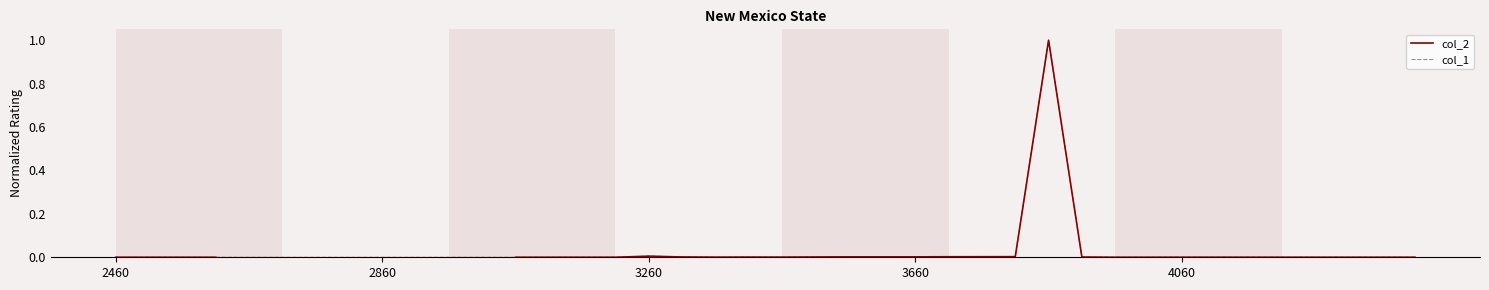

What is the difference between the maximum and minimum values in the col_2 series?

1.0